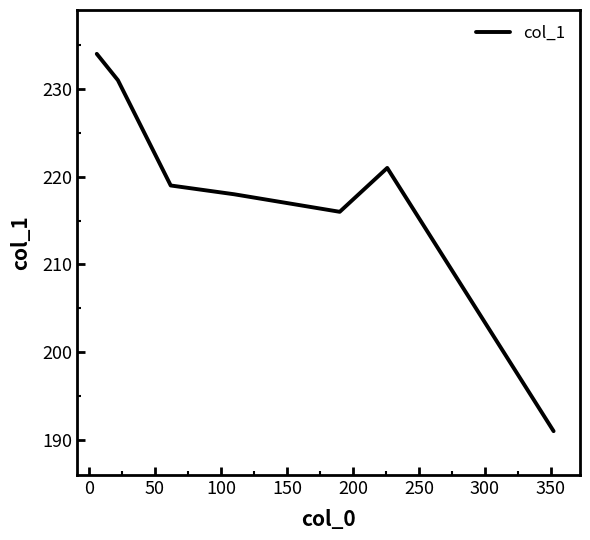

How many distinct data groups are displayed?

1